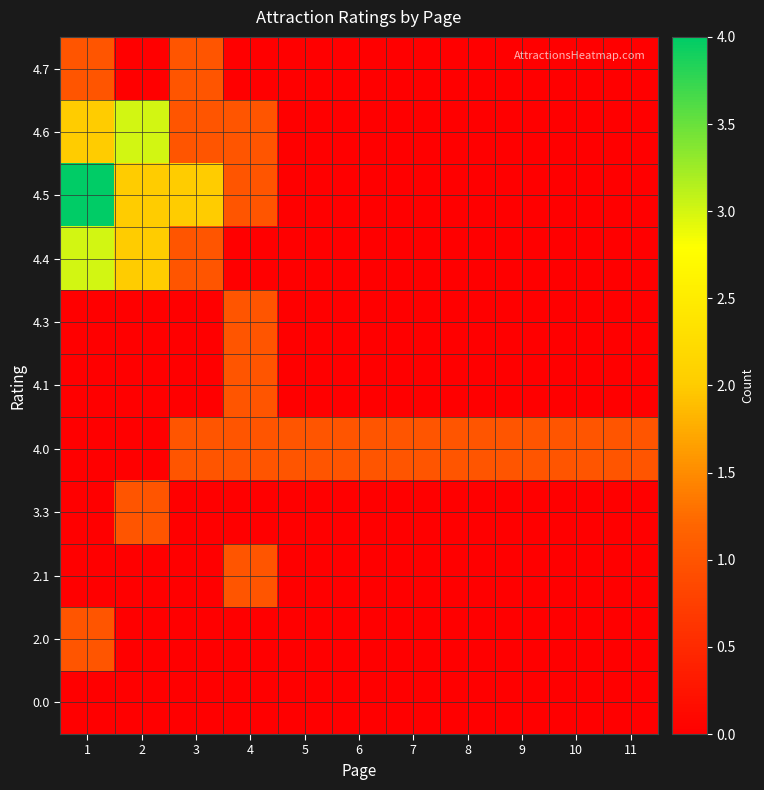

How many categories are shown in the chart?

11